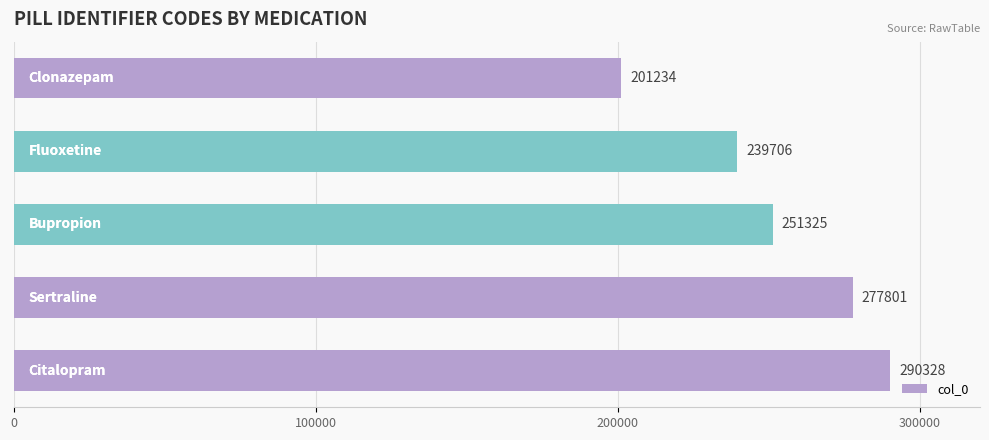

How many values are between 239706 and 277801?

3